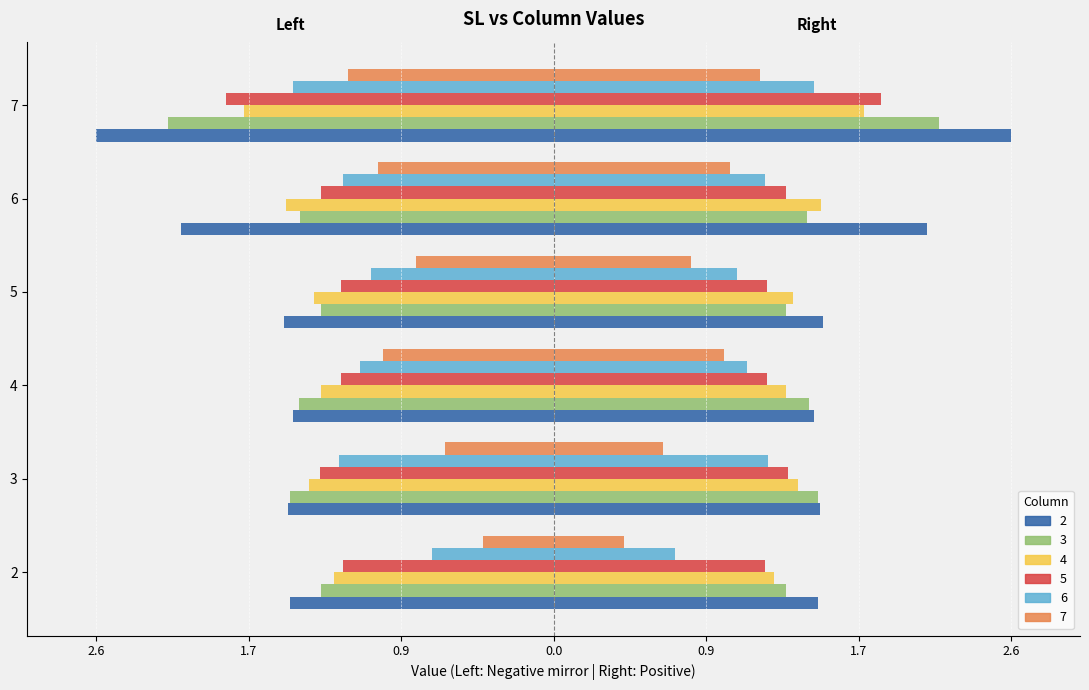

Which has a higher value, 6 or 7?

6